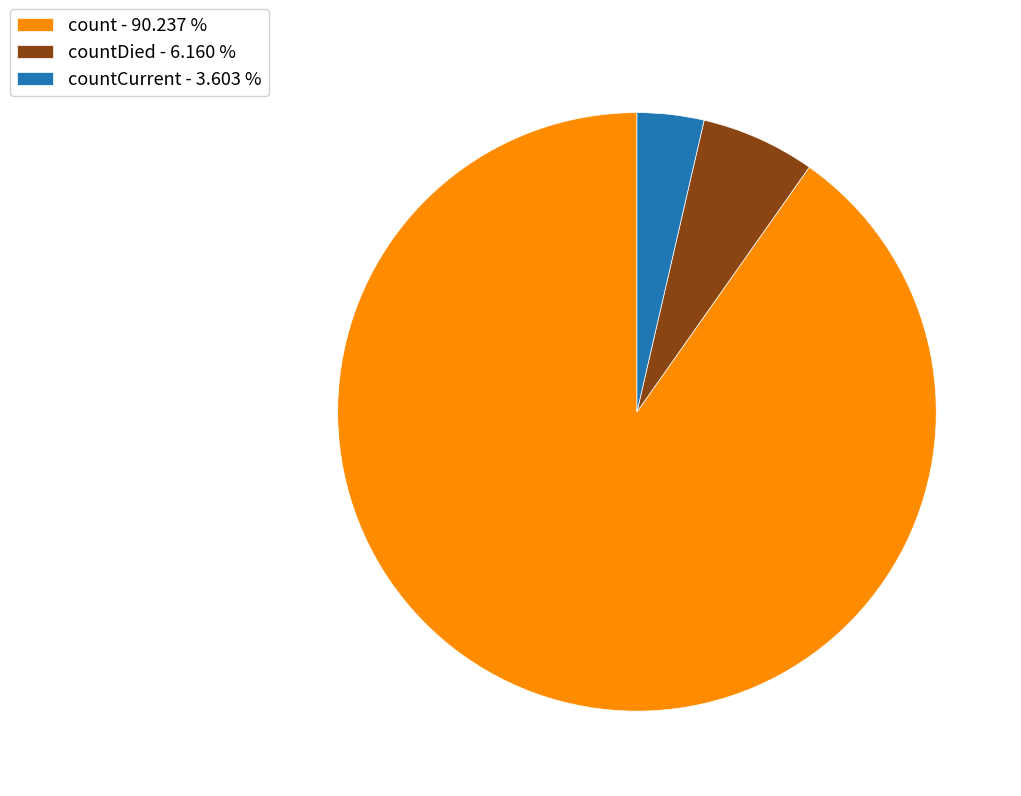

Rank the categories by value from lowest to highest.

countCurrent - 3.603 %, countDied - 6.160 %, count - 90.237 %